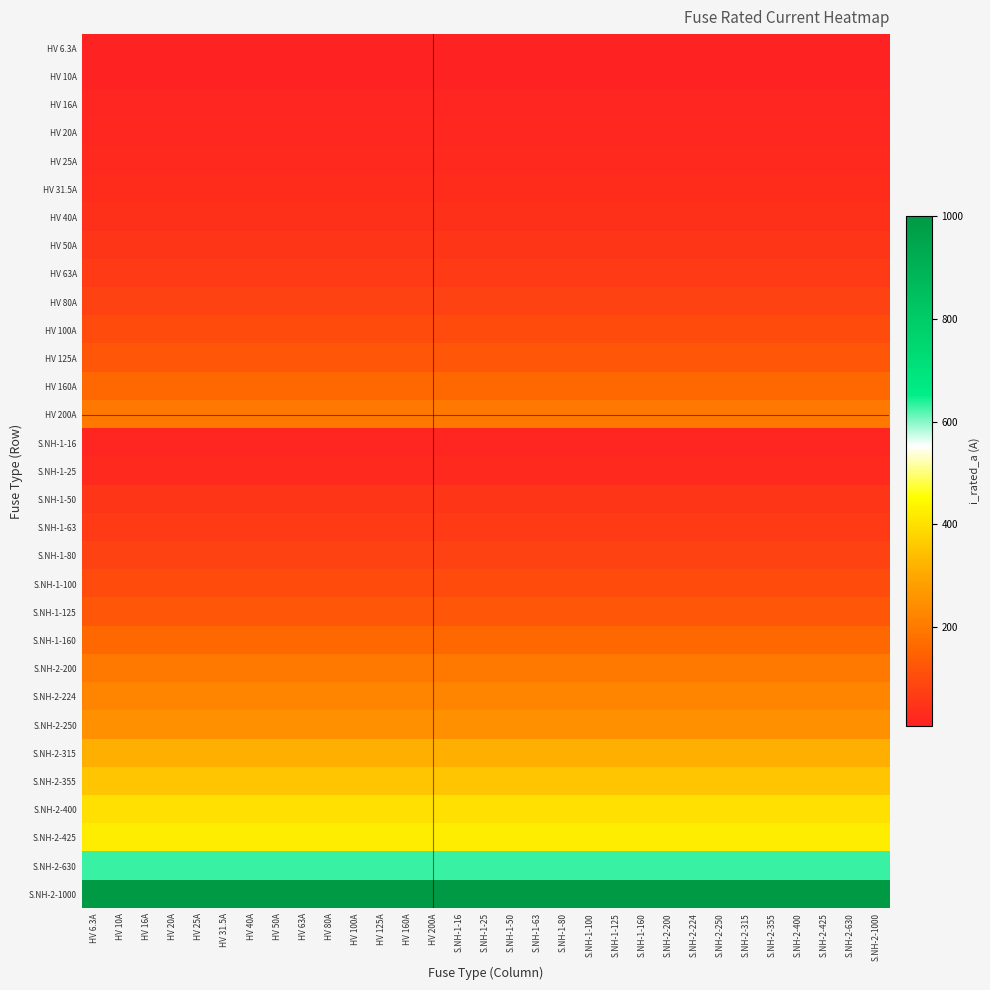

Reading right to left, list all the values displayed in this chart.

HV 6.3A: S.NH-2-1000=6.3	S.NH-2-630=6.3	S.NH-2-425=6.3	S.NH-2-400=6.3	S.NH-2-355=6.3	S.NH-2-315=6.3	S.NH-2-250=6.3	S.NH-2-224=6.3	S.NH-2-200=6.3	S.NH-1-160=6.3	S.NH-1-125=6.3	S.NH-1-100=6.3	S.NH-1-80=6.3	S.NH-1-63=6.3	S.NH-1-50=6.3	S.NH-1-25=6.3	S.NH-1-16=6.3	HV 200A=6.3	HV 160A=6.3	HV 125A=6.3	HV 100A=6.3	HV 80A=6.3	HV 63A=6.3	HV 50A=6.3	HV 40A=6.3	HV 31.5A=6.3	HV 25A=6.3	HV 20A=6.3	HV 16A=6.3	HV 10A=6.3	HV 6.3A=6.3
HV 10A: S.NH-2-1000=10.0	S.NH-2-630=10.0	S.NH-2-425=10.0	S.NH-2-400=10.0	S.NH-2-355=10.0	S.NH-2-315=10.0	S.NH-2-250=10.0	S.NH-2-224=10.0	S.NH-2-200=10.0	S.NH-1-160=10.0	S.NH-1-125=10.0	S.NH-1-100=10.0	S.NH-1-80=10.0	S.NH-1-63=10.0	S.NH-1-50=10.0	S.NH-1-25=10.0	S.NH-1-16=10.0	HV 200A=10.0	HV 160A=10.0	HV 125A=10.0	HV 100A=10.0	HV 80A=10.0	HV 63A=10.0	HV 50A=10.0	HV 40A=10.0	HV 31.5A=10.0	HV 25A=10.0	HV 20A=10.0	HV 16A=10.0	HV 10A=10.0	HV 6.3A=10.0
HV 16A: S.NH-2-1000=16.0	S.NH-2-630=16.0	S.NH-2-425=16.0	S.NH-2-400=16.0	S.NH-2-355=16.0	S.NH-2-315=16.0	S.NH-2-250=16.0	S.NH-2-224=16.0	S.NH-2-200=16.0	S.NH-1-160=16.0	S.NH-1-125=16.0	S.NH-1-100=16.0	S.NH-1-80=16.0	S.NH-1-63=16.0	S.NH-1-50=16.0	S.NH-1-25=16.0	S.NH-1-16=16.0	HV 200A=16.0	HV 160A=16.0	HV 125A=16.0	HV 100A=16.0	HV 80A=16.0	HV 63A=16.0	HV 50A=16.0	HV 40A=16.0	HV 31.5A=16.0	HV 25A=16.0	HV 20A=16.0	HV 16A=16.0	HV 10A=16.0	HV 6.3A=16.0
HV 20A: S.NH-2-1000=20.0	S.NH-2-630=20.0	S.NH-2-425=20.0	S.NH-2-400=20.0	S.NH-2-355=20.0	S.NH-2-315=20.0	S.NH-2-250=20.0	S.NH-2-224=20.0	S.NH-2-200=20.0	S.NH-1-160=20.0	S.NH-1-125=20.0	S.NH-1-100=20.0	S.NH-1-80=20.0	S.NH-1-63=20.0	S.NH-1-50=20.0	S.NH-1-25=20.0	S.NH-1-16=20.0	HV 200A=20.0	HV 160A=20.0	HV 125A=20.0	HV 100A=20.0	HV 80A=20.0	HV 63A=20.0	HV 50A=20.0	HV 40A=20.0	HV 31.5A=20.0	HV 25A=20.0	HV 20A=20.0	HV 16A=20.0	HV 10A=20.0	HV 6.3A=20.0
HV 25A: S.NH-2-1000=25.0	S.NH-2-630=25.0	S.NH-2-425=25.0	S.NH-2-400=25.0	S.NH-2-355=25.0	S.NH-2-315=25.0	S.NH-2-250=25.0	S.NH-2-224=25.0	S.NH-2-200=25.0	S.NH-1-160=25.0	S.NH-1-125=25.0	S.NH-1-100=25.0	S.NH-1-80=25.0	S.NH-1-63=25.0	S.NH-1-50=25.0	S.NH-1-25=25.0	S.NH-1-16=25.0	HV 200A=25.0	HV 160A=25.0	HV 125A=25.0	HV 100A=25.0	HV 80A=25.0	HV 63A=25.0	HV 50A=25.0	HV 40A=25.0	HV 31.5A=25.0	HV 25A=25.0	HV 20A=25.0	HV 16A=25.0	HV 10A=25.0	HV 6.3A=25.0
HV 31.5A: S.NH-2-1000=31.5	S.NH-2-630=31.5	S.NH-2-425=31.5	S.NH-2-400=31.5	S.NH-2-355=31.5	S.NH-2-315=31.5	S.NH-2-250=31.5	S.NH-2-224=31.5	S.NH-2-200=31.5	S.NH-1-160=31.5	S.NH-1-125=31.5	S.NH-1-100=31.5	S.NH-1-80=31.5	S.NH-1-63=31.5	S.NH-1-50=31.5	S.NH-1-25=31.5	S.NH-1-16=31.5	HV 200A=31.5	HV 160A=31.5	HV 125A=31.5	HV 100A=31.5	HV 80A=31.5	HV 63A=31.5	HV 50A=31.5	HV 40A=31.5	HV 31.5A=31.5	HV 25A=31.5	HV 20A=31.5	HV 16A=31.5	HV 10A=31.5	HV 6.3A=31.5
HV 40A: S.NH-2-1000=40.0	S.NH-2-630=40.0	S.NH-2-425=40.0	S.NH-2-400=40.0	S.NH-2-355=40.0	S.NH-2-315=40.0	S.NH-2-250=40.0	S.NH-2-224=40.0	S.NH-2-200=40.0	S.NH-1-160=40.0	S.NH-1-125=40.0	S.NH-1-100=40.0	S.NH-1-80=40.0	S.NH-1-63=40.0	S.NH-1-50=40.0	S.NH-1-25=40.0	S.NH-1-16=40.0	HV 200A=40.0	HV 160A=40.0	HV 125A=40.0	HV 100A=40.0	HV 80A=40.0	HV 63A=40.0	HV 50A=40.0	HV 40A=40.0	HV 31.5A=40.0	HV 25A=40.0	HV 20A=40.0	HV 16A=40.0	HV 10A=40.0	HV 6.3A=40.0
HV 50A: S.NH-2-1000=50.0	S.NH-2-630=50.0	S.NH-2-425=50.0	S.NH-2-400=50.0	S.NH-2-355=50.0	S.NH-2-315=50.0	S.NH-2-250=50.0	S.NH-2-224=50.0	S.NH-2-200=50.0	S.NH-1-160=50.0	S.NH-1-125=50.0	S.NH-1-100=50.0	S.NH-1-80=50.0	S.NH-1-63=50.0	S.NH-1-50=50.0	S.NH-1-25=50.0	S.NH-1-16=50.0	HV 200A=50.0	HV 160A=50.0	HV 125A=50.0	HV 100A=50.0	HV 80A=50.0	HV 63A=50.0	HV 50A=50.0	HV 40A=50.0	HV 31.5A=50.0	HV 25A=50.0	HV 20A=50.0	HV 16A=50.0	HV 10A=50.0	HV 6.3A=50.0
HV 63A: S.NH-2-1000=63.0	S.NH-2-630=63.0	S.NH-2-425=63.0	S.NH-2-400=63.0	S.NH-2-355=63.0	S.NH-2-315=63.0	S.NH-2-250=63.0	S.NH-2-224=63.0	S.NH-2-200=63.0	S.NH-1-160=63.0	S.NH-1-125=63.0	S.NH-1-100=63.0	S.NH-1-80=63.0	S.NH-1-63=63.0	S.NH-1-50=63.0	S.NH-1-25=63.0	S.NH-1-16=63.0	HV 200A=63.0	HV 160A=63.0	HV 125A=63.0	HV 100A=63.0	HV 80A=63.0	HV 63A=63.0	HV 50A=63.0	HV 40A=63.0	HV 31.5A=63.0	HV 25A=63.0	HV 20A=63.0	HV 16A=63.0	HV 10A=63.0	HV 6.3A=63.0
HV 80A: S.NH-2-1000=80.0	S.NH-2-630=80.0	S.NH-2-425=80.0	S.NH-2-400=80.0	S.NH-2-355=80.0	S.NH-2-315=80.0	S.NH-2-250=80.0	S.NH-2-224=80.0	S.NH-2-200=80.0	S.NH-1-160=80.0	S.NH-1-125=80.0	S.NH-1-100=80.0	S.NH-1-80=80.0	S.NH-1-63=80.0	S.NH-1-50=80.0	S.NH-1-25=80.0	S.NH-1-16=80.0	HV 200A=80.0	HV 160A=80.0	HV 125A=80.0	HV 100A=80.0	HV 80A=80.0	HV 63A=80.0	HV 50A=80.0	HV 40A=80.0	HV 31.5A=80.0	HV 25A=80.0	HV 20A=80.0	HV 16A=80.0	HV 10A=80.0	HV 6.3A=80.0
HV 100A: S.NH-2-1000=100.0	S.NH-2-630=100.0	S.NH-2-425=100.0	S.NH-2-400=100.0	S.NH-2-355=100.0	S.NH-2-315=100.0	S.NH-2-250=100.0	S.NH-2-224=100.0	S.NH-2-200=100.0	S.NH-1-160=100.0	S.NH-1-125=100.0	S.NH-1-100=100.0	S.NH-1-80=100.0	S.NH-1-63=100.0	S.NH-1-50=100.0	S.NH-1-25=100.0	S.NH-1-16=100.0	HV 200A=100.0	HV 160A=100.0	HV 125A=100.0	HV 100A=100.0	HV 80A=100.0	HV 63A=100.0	HV 50A=100.0	HV 40A=100.0	HV 31.5A=100.0	HV 25A=100.0	HV 20A=100.0	HV 16A=100.0	HV 10A=100.0	HV 6.3A=100.0
HV 125A: S.NH-2-1000=125.0	S.NH-2-630=125.0	S.NH-2-425=125.0	S.NH-2-400=125.0	S.NH-2-355=125.0	S.NH-2-315=125.0	S.NH-2-250=125.0	S.NH-2-224=125.0	S.NH-2-200=125.0	S.NH-1-160=125.0	S.NH-1-125=125.0	S.NH-1-100=125.0	S.NH-1-80=125.0	S.NH-1-63=125.0	S.NH-1-50=125.0	S.NH-1-25=125.0	S.NH-1-16=125.0	HV 200A=125.0	HV 160A=125.0	HV 125A=125.0	HV 100A=125.0	HV 80A=125.0	HV 63A=125.0	HV 50A=125.0	HV 40A=125.0	HV 31.5A=125.0	HV 25A=125.0	HV 20A=125.0	HV 16A=125.0	HV 10A=125.0	HV 6.3A=125.0
HV 160A: S.NH-2-1000=160.0	S.NH-2-630=160.0	S.NH-2-425=160.0	S.NH-2-400=160.0	S.NH-2-355=160.0	S.NH-2-315=160.0	S.NH-2-250=160.0	S.NH-2-224=160.0	S.NH-2-200=160.0	S.NH-1-160=160.0	S.NH-1-125=160.0	S.NH-1-100=160.0	S.NH-1-80=160.0	S.NH-1-63=160.0	S.NH-1-50=160.0	S.NH-1-25=160.0	S.NH-1-16=160.0	HV 200A=160.0	HV 160A=160.0	HV 125A=160.0	HV 100A=160.0	HV 80A=160.0	HV 63A=160.0	HV 50A=160.0	HV 40A=160.0	HV 31.5A=160.0	HV 25A=160.0	HV 20A=160.0	HV 16A=160.0	HV 10A=160.0	HV 6.3A=160.0
HV 200A: S.NH-2-1000=200.0	S.NH-2-630=200.0	S.NH-2-425=200.0	S.NH-2-400=200.0	S.NH-2-355=200.0	S.NH-2-315=200.0	S.NH-2-250=200.0	S.NH-2-224=200.0	S.NH-2-200=200.0	S.NH-1-160=200.0	S.NH-1-125=200.0	S.NH-1-100=200.0	S.NH-1-80=200.0	S.NH-1-63=200.0	S.NH-1-50=200.0	S.NH-1-25=200.0	S.NH-1-16=200.0	HV 200A=200.0	HV 160A=200.0	HV 125A=200.0	HV 100A=200.0	HV 80A=200.0	HV 63A=200.0	HV 50A=200.0	HV 40A=200.0	HV 31.5A=200.0	HV 25A=200.0	HV 20A=200.0	HV 16A=200.0	HV 10A=200.0	HV 6.3A=200.0
S.NH-1-16: S.NH-2-1000=16.0	S.NH-2-630=16.0	S.NH-2-425=16.0	S.NH-2-400=16.0	S.NH-2-355=16.0	S.NH-2-315=16.0	S.NH-2-250=16.0	S.NH-2-224=16.0	S.NH-2-200=16.0	S.NH-1-160=16.0	S.NH-1-125=16.0	S.NH-1-100=16.0	S.NH-1-80=16.0	S.NH-1-63=16.0	S.NH-1-50=16.0	S.NH-1-25=16.0	S.NH-1-16=16.0	HV 200A=16.0	HV 160A=16.0	HV 125A=16.0	HV 100A=16.0	HV 80A=16.0	HV 63A=16.0	HV 50A=16.0	HV 40A=16.0	HV 31.5A=16.0	HV 25A=16.0	HV 20A=16.0	HV 16A=16.0	HV 10A=16.0	HV 6.3A=16.0
S.NH-1-25: S.NH-2-1000=25.0	S.NH-2-630=25.0	S.NH-2-425=25.0	S.NH-2-400=25.0	S.NH-2-355=25.0	S.NH-2-315=25.0	S.NH-2-250=25.0	S.NH-2-224=25.0	S.NH-2-200=25.0	S.NH-1-160=25.0	S.NH-1-125=25.0	S.NH-1-100=25.0	S.NH-1-80=25.0	S.NH-1-63=25.0	S.NH-1-50=25.0	S.NH-1-25=25.0	S.NH-1-16=25.0	HV 200A=25.0	HV 160A=25.0	HV 125A=25.0	HV 100A=25.0	HV 80A=25.0	HV 63A=25.0	HV 50A=25.0	HV 40A=25.0	HV 31.5A=25.0	HV 25A=25.0	HV 20A=25.0	HV 16A=25.0	HV 10A=25.0	HV 6.3A=25.0
S.NH-1-50: S.NH-2-1000=50.0	S.NH-2-630=50.0	S.NH-2-425=50.0	S.NH-2-400=50.0	S.NH-2-355=50.0	S.NH-2-315=50.0	S.NH-2-250=50.0	S.NH-2-224=50.0	S.NH-2-200=50.0	S.NH-1-160=50.0	S.NH-1-125=50.0	S.NH-1-100=50.0	S.NH-1-80=50.0	S.NH-1-63=50.0	S.NH-1-50=50.0	S.NH-1-25=50.0	S.NH-1-16=50.0	HV 200A=50.0	HV 160A=50.0	HV 125A=50.0	HV 100A=50.0	HV 80A=50.0	HV 63A=50.0	HV 50A=50.0	HV 40A=50.0	HV 31.5A=50.0	HV 25A=50.0	HV 20A=50.0	HV 16A=50.0	HV 10A=50.0	HV 6.3A=50.0
S.NH-1-63: S.NH-2-1000=63.0	S.NH-2-630=63.0	S.NH-2-425=63.0	S.NH-2-400=63.0	S.NH-2-355=63.0	S.NH-2-315=63.0	S.NH-2-250=63.0	S.NH-2-224=63.0	S.NH-2-200=63.0	S.NH-1-160=63.0	S.NH-1-125=63.0	S.NH-1-100=63.0	S.NH-1-80=63.0	S.NH-1-63=63.0	S.NH-1-50=63.0	S.NH-1-25=63.0	S.NH-1-16=63.0	HV 200A=63.0	HV 160A=63.0	HV 125A=63.0	HV 100A=63.0	HV 80A=63.0	HV 63A=63.0	HV 50A=63.0	HV 40A=63.0	HV 31.5A=63.0	HV 25A=63.0	HV 20A=63.0	HV 16A=63.0	HV 10A=63.0	HV 6.3A=63.0
S.NH-1-80: S.NH-2-1000=80.0	S.NH-2-630=80.0	S.NH-2-425=80.0	S.NH-2-400=80.0	S.NH-2-355=80.0	S.NH-2-315=80.0	S.NH-2-250=80.0	S.NH-2-224=80.0	S.NH-2-200=80.0	S.NH-1-160=80.0	S.NH-1-125=80.0	S.NH-1-100=80.0	S.NH-1-80=80.0	S.NH-1-63=80.0	S.NH-1-50=80.0	S.NH-1-25=80.0	S.NH-1-16=80.0	HV 200A=80.0	HV 160A=80.0	HV 125A=80.0	HV 100A=80.0	HV 80A=80.0	HV 63A=80.0	HV 50A=80.0	HV 40A=80.0	HV 31.5A=80.0	HV 25A=80.0	HV 20A=80.0	HV 16A=80.0	HV 10A=80.0	HV 6.3A=80.0
S.NH-1-100: S.NH-2-1000=100.0	S.NH-2-630=100.0	S.NH-2-425=100.0	S.NH-2-400=100.0	S.NH-2-355=100.0	S.NH-2-315=100.0	S.NH-2-250=100.0	S.NH-2-224=100.0	S.NH-2-200=100.0	S.NH-1-160=100.0	S.NH-1-125=100.0	S.NH-1-100=100.0	S.NH-1-80=100.0	S.NH-1-63=100.0	S.NH-1-50=100.0	S.NH-1-25=100.0	S.NH-1-16=100.0	HV 200A=100.0	HV 160A=100.0	HV 125A=100.0	HV 100A=100.0	HV 80A=100.0	HV 63A=100.0	HV 50A=100.0	HV 40A=100.0	HV 31.5A=100.0	HV 25A=100.0	HV 20A=100.0	HV 16A=100.0	HV 10A=100.0	HV 6.3A=100.0
S.NH-1-125: S.NH-2-1000=125.0	S.NH-2-630=125.0	S.NH-2-425=125.0	S.NH-2-400=125.0	S.NH-2-355=125.0	S.NH-2-315=125.0	S.NH-2-250=125.0	S.NH-2-224=125.0	S.NH-2-200=125.0	S.NH-1-160=125.0	S.NH-1-125=125.0	S.NH-1-100=125.0	S.NH-1-80=125.0	S.NH-1-63=125.0	S.NH-1-50=125.0	S.NH-1-25=125.0	S.NH-1-16=125.0	HV 200A=125.0	HV 160A=125.0	HV 125A=125.0	HV 100A=125.0	HV 80A=125.0	HV 63A=125.0	HV 50A=125.0	HV 40A=125.0	HV 31.5A=125.0	HV 25A=125.0	HV 20A=125.0	HV 16A=125.0	HV 10A=125.0	HV 6.3A=125.0
S.NH-1-160: S.NH-2-1000=160.0	S.NH-2-630=160.0	S.NH-2-425=160.0	S.NH-2-400=160.0	S.NH-2-355=160.0	S.NH-2-315=160.0	S.NH-2-250=160.0	S.NH-2-224=160.0	S.NH-2-200=160.0	S.NH-1-160=160.0	S.NH-1-125=160.0	S.NH-1-100=160.0	S.NH-1-80=160.0	S.NH-1-63=160.0	S.NH-1-50=160.0	S.NH-1-25=160.0	S.NH-1-16=160.0	HV 200A=160.0	HV 160A=160.0	HV 125A=160.0	HV 100A=160.0	HV 80A=160.0	HV 63A=160.0	HV 50A=160.0	HV 40A=160.0	HV 31.5A=160.0	HV 25A=160.0	HV 20A=160.0	HV 16A=160.0	HV 10A=160.0	HV 6.3A=160.0
S.NH-2-200: S.NH-2-1000=200.0	S.NH-2-630=200.0	S.NH-2-425=200.0	S.NH-2-400=200.0	S.NH-2-355=200.0	S.NH-2-315=200.0	S.NH-2-250=200.0	S.NH-2-224=200.0	S.NH-2-200=200.0	S.NH-1-160=200.0	S.NH-1-125=200.0	S.NH-1-100=200.0	S.NH-1-80=200.0	S.NH-1-63=200.0	S.NH-1-50=200.0	S.NH-1-25=200.0	S.NH-1-16=200.0	HV 200A=200.0	HV 160A=200.0	HV 125A=200.0	HV 100A=200.0	HV 80A=200.0	HV 63A=200.0	HV 50A=200.0	HV 40A=200.0	HV 31.5A=200.0	HV 25A=200.0	HV 20A=200.0	HV 16A=200.0	HV 10A=200.0	HV 6.3A=200.0
S.NH-2-224: S.NH-2-1000=224.0	S.NH-2-630=224.0	S.NH-2-425=224.0	S.NH-2-400=224.0	S.NH-2-355=224.0	S.NH-2-315=224.0	S.NH-2-250=224.0	S.NH-2-224=224.0	S.NH-2-200=224.0	S.NH-1-160=224.0	S.NH-1-125=224.0	S.NH-1-100=224.0	S.NH-1-80=224.0	S.NH-1-63=224.0	S.NH-1-50=224.0	S.NH-1-25=224.0	S.NH-1-16=224.0	HV 200A=224.0	HV 160A=224.0	HV 125A=224.0	HV 100A=224.0	HV 80A=224.0	HV 63A=224.0	HV 50A=224.0	HV 40A=224.0	HV 31.5A=224.0	HV 25A=224.0	HV 20A=224.0	HV 16A=224.0	HV 10A=224.0	HV 6.3A=224.0
S.NH-2-250: S.NH-2-1000=250.0	S.NH-2-630=250.0	S.NH-2-425=250.0	S.NH-2-400=250.0	S.NH-2-355=250.0	S.NH-2-315=250.0	S.NH-2-250=250.0	S.NH-2-224=250.0	S.NH-2-200=250.0	S.NH-1-160=250.0	S.NH-1-125=250.0	S.NH-1-100=250.0	S.NH-1-80=250.0	S.NH-1-63=250.0	S.NH-1-50=250.0	S.NH-1-25=250.0	S.NH-1-16=250.0	HV 200A=250.0	HV 160A=250.0	HV 125A=250.0	HV 100A=250.0	HV 80A=250.0	HV 63A=250.0	HV 50A=250.0	HV 40A=250.0	HV 31.5A=250.0	HV 25A=250.0	HV 20A=250.0	HV 16A=250.0	HV 10A=250.0	HV 6.3A=250.0
S.NH-2-315: S.NH-2-1000=315.0	S.NH-2-630=315.0	S.NH-2-425=315.0	S.NH-2-400=315.0	S.NH-2-355=315.0	S.NH-2-315=315.0	S.NH-2-250=315.0	S.NH-2-224=315.0	S.NH-2-200=315.0	S.NH-1-160=315.0	S.NH-1-125=315.0	S.NH-1-100=315.0	S.NH-1-80=315.0	S.NH-1-63=315.0	S.NH-1-50=315.0	S.NH-1-25=315.0	S.NH-1-16=315.0	HV 200A=315.0	HV 160A=315.0	HV 125A=315.0	HV 100A=315.0	HV 80A=315.0	HV 63A=315.0	HV 50A=315.0	HV 40A=315.0	HV 31.5A=315.0	HV 25A=315.0	HV 20A=315.0	HV 16A=315.0	HV 10A=315.0	HV 6.3A=315.0
S.NH-2-355: S.NH-2-1000=355.0	S.NH-2-630=355.0	S.NH-2-425=355.0	S.NH-2-400=355.0	S.NH-2-355=355.0	S.NH-2-315=355.0	S.NH-2-250=355.0	S.NH-2-224=355.0	S.NH-2-200=355.0	S.NH-1-160=355.0	S.NH-1-125=355.0	S.NH-1-100=355.0	S.NH-1-80=355.0	S.NH-1-63=355.0	S.NH-1-50=355.0	S.NH-1-25=355.0	S.NH-1-16=355.0	HV 200A=355.0	HV 160A=355.0	HV 125A=355.0	HV 100A=355.0	HV 80A=355.0	HV 63A=355.0	HV 50A=355.0	HV 40A=355.0	HV 31.5A=355.0	HV 25A=355.0	HV 20A=355.0	HV 16A=355.0	HV 10A=355.0	HV 6.3A=355.0
S.NH-2-400: S.NH-2-1000=400.0	S.NH-2-630=400.0	S.NH-2-425=400.0	S.NH-2-400=400.0	S.NH-2-355=400.0	S.NH-2-315=400.0	S.NH-2-250=400.0	S.NH-2-224=400.0	S.NH-2-200=400.0	S.NH-1-160=400.0	S.NH-1-125=400.0	S.NH-1-100=400.0	S.NH-1-80=400.0	S.NH-1-63=400.0	S.NH-1-50=400.0	S.NH-1-25=400.0	S.NH-1-16=400.0	HV 200A=400.0	HV 160A=400.0	HV 125A=400.0	HV 100A=400.0	HV 80A=400.0	HV 63A=400.0	HV 50A=400.0	HV 40A=400.0	HV 31.5A=400.0	HV 25A=400.0	HV 20A=400.0	HV 16A=400.0	HV 10A=400.0	HV 6.3A=400.0
S.NH-2-425: S.NH-2-1000=425.0	S.NH-2-630=425.0	S.NH-2-425=425.0	S.NH-2-400=425.0	S.NH-2-355=425.0	S.NH-2-315=425.0	S.NH-2-250=425.0	S.NH-2-224=425.0	S.NH-2-200=425.0	S.NH-1-160=425.0	S.NH-1-125=425.0	S.NH-1-100=425.0	S.NH-1-80=425.0	S.NH-1-63=425.0	S.NH-1-50=425.0	S.NH-1-25=425.0	S.NH-1-16=425.0	HV 200A=425.0	HV 160A=425.0	HV 125A=425.0	HV 100A=425.0	HV 80A=425.0	HV 63A=425.0	HV 50A=425.0	HV 40A=425.0	HV 31.5A=425.0	HV 25A=425.0	HV 20A=425.0	HV 16A=425.0	HV 10A=425.0	HV 6.3A=425.0
S.NH-2-630: S.NH-2-1000=630.0	S.NH-2-630=630.0	S.NH-2-425=630.0	S.NH-2-400=630.0	S.NH-2-355=630.0	S.NH-2-315=630.0	S.NH-2-250=630.0	S.NH-2-224=630.0	S.NH-2-200=630.0	S.NH-1-160=630.0	S.NH-1-125=630.0	S.NH-1-100=630.0	S.NH-1-80=630.0	S.NH-1-63=630.0	S.NH-1-50=630.0	S.NH-1-25=630.0	S.NH-1-16=630.0	HV 200A=630.0	HV 160A=630.0	HV 125A=630.0	HV 100A=630.0	HV 80A=630.0	HV 63A=630.0	HV 50A=630.0	HV 40A=630.0	HV 31.5A=630.0	HV 25A=630.0	HV 20A=630.0	HV 16A=630.0	HV 10A=630.0	HV 6.3A=630.0
S.NH-2-1000: S.NH-2-1000=1000.0	S.NH-2-630=1000.0	S.NH-2-425=1000.0	S.NH-2-400=1000.0	S.NH-2-355=1000.0	S.NH-2-315=1000.0	S.NH-2-250=1000.0	S.NH-2-224=1000.0	S.NH-2-200=1000.0	S.NH-1-160=1000.0	S.NH-1-125=1000.0	S.NH-1-100=1000.0	S.NH-1-80=1000.0	S.NH-1-63=1000.0	S.NH-1-50=1000.0	S.NH-1-25=1000.0	S.NH-1-16=1000.0	HV 200A=1000.0	HV 160A=1000.0	HV 125A=1000.0	HV 100A=1000.0	HV 80A=1000.0	HV 63A=1000.0	HV 50A=1000.0	HV 40A=1000.0	HV 31.5A=1000.0	HV 25A=1000.0	HV 20A=1000.0	HV 16A=1000.0	HV 10A=1000.0	HV 6.3A=1000.0